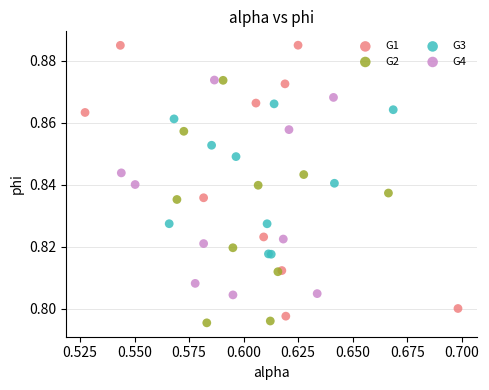

Which series reaches the maximum Y coordinate?

G1